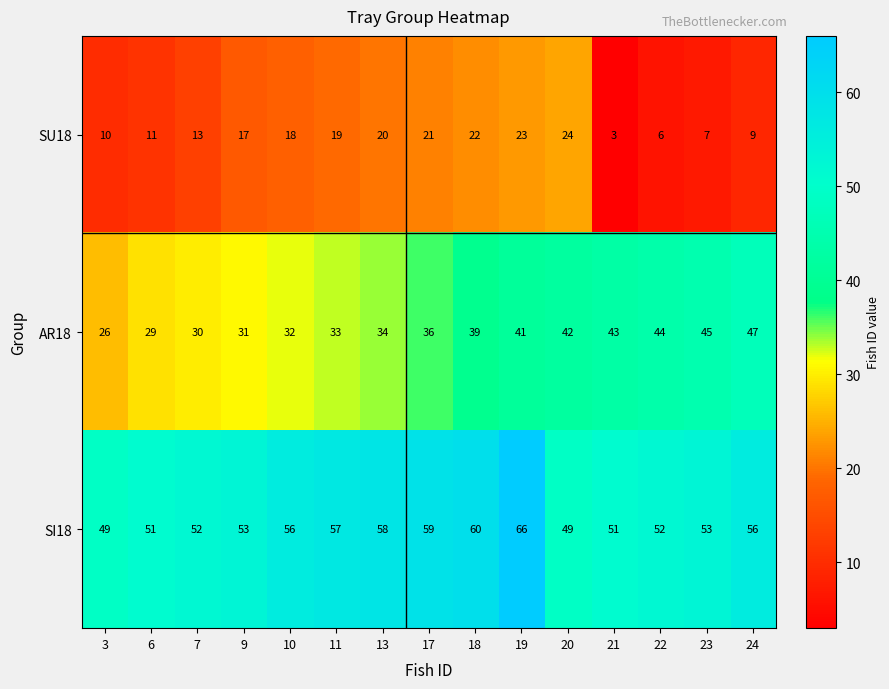

What is the difference between the highest and lowest values at 11?

38